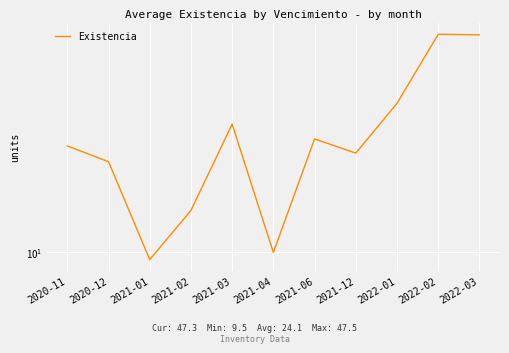

Reading left to right, transcribe all the data shown in this chart.

21.4	19.1	9.5	13.5	25.0	10.0	22.5	20.3	29.0	47.5	47.3